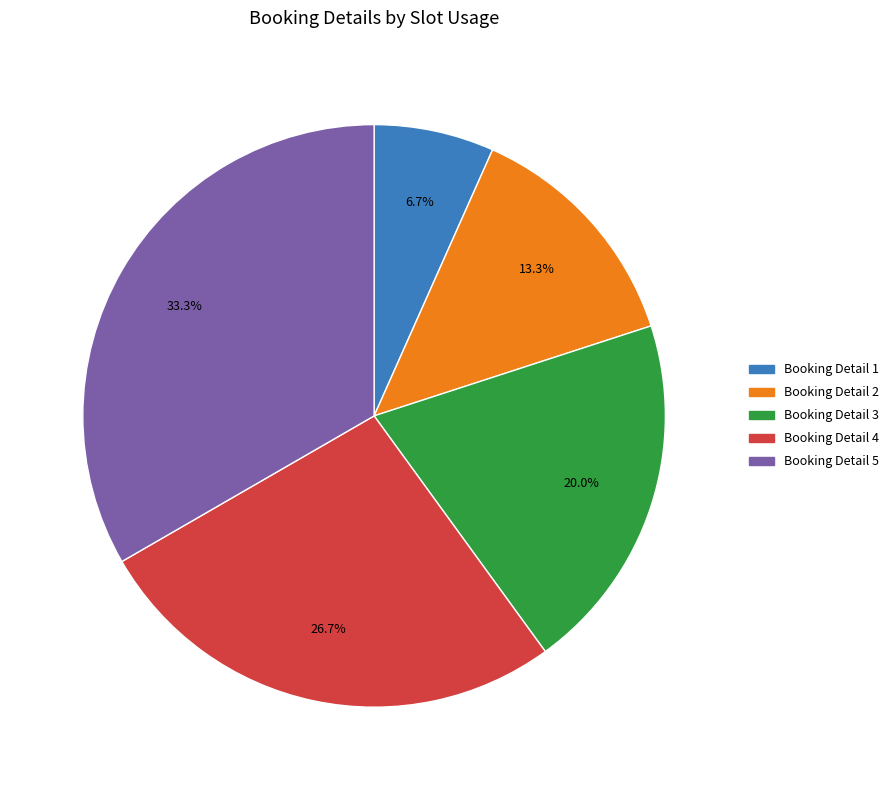

Is there any slice that represents more than half of the pie?

No